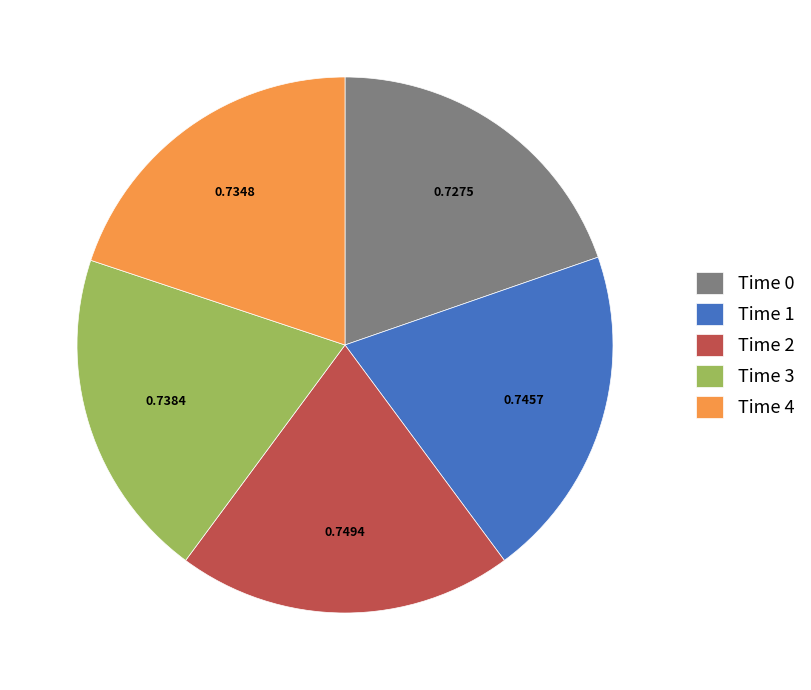

Does any single category account for the majority?

No